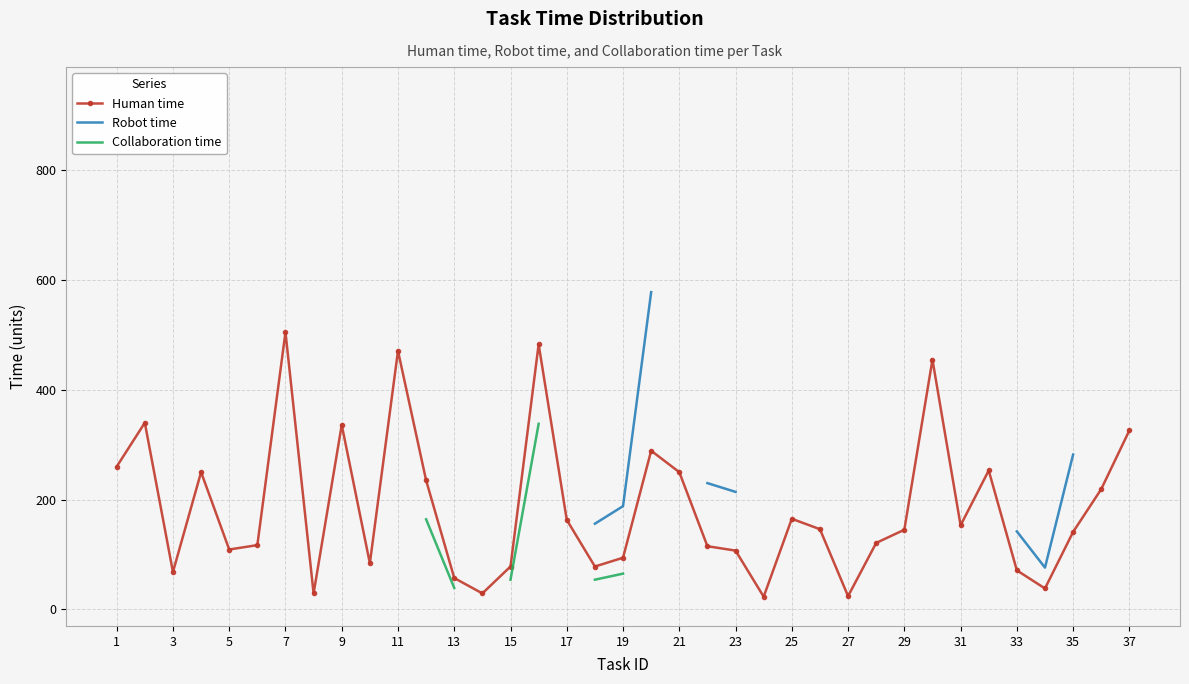

How many lines are shown in the chart?

3